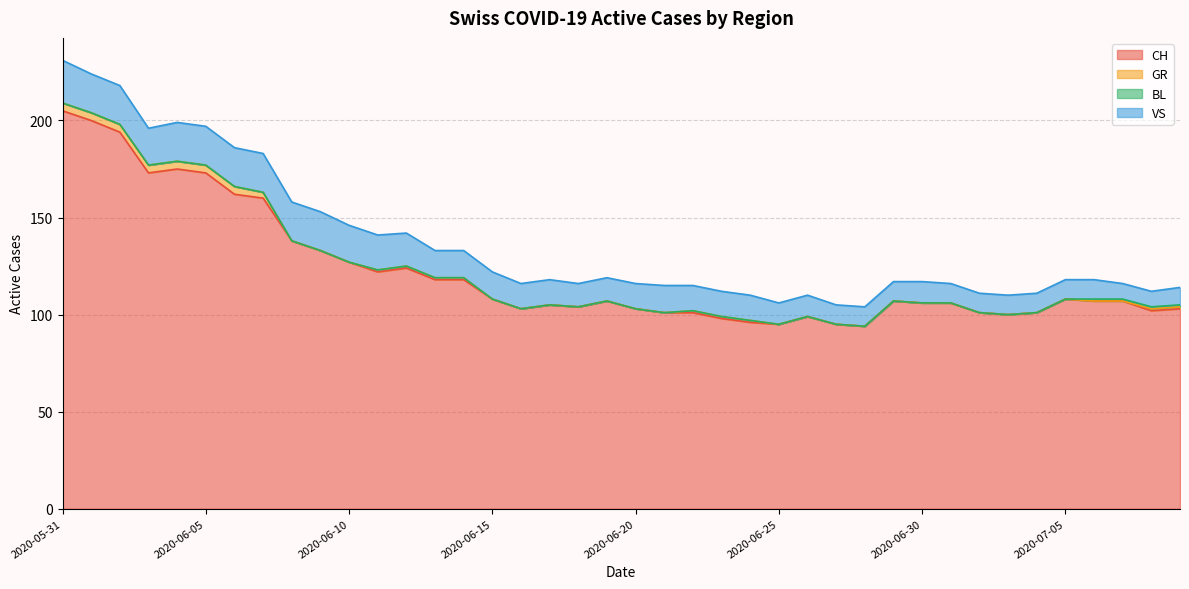

Reading left to right, list all the values displayed in this chart.

CH: 205	200	194	173	175	173	162	160	138	133	127	122	124	118	118	108	103	105	104	107	103	101	101	98	96	95	99	95	94	107	106	106	101	100	101	108	107	107	102	103
GR: 4	4	4	4	4	4	4	3	0	0	0	1	1	1	1	0	0	0	0	0	0	0	1	1	1	0	0	0	0	0	0	0	0	0	0	0	0	0	1	1
BL: 0	0	0	0	0	0	0	0	0	0	0	0	0	0	0	0	0	0	0	0	0	0	0	0	0	0	0	0	0	0	0	0	0	0	0	0	1	1	1	1
VS: 22	20	20	19	20	20	20	20	20	20	19	18	17	14	14	14	13	13	12	12	13	14	13	13	13	11	11	10	10	10	11	10	10	10	10	10	10	8	8	9